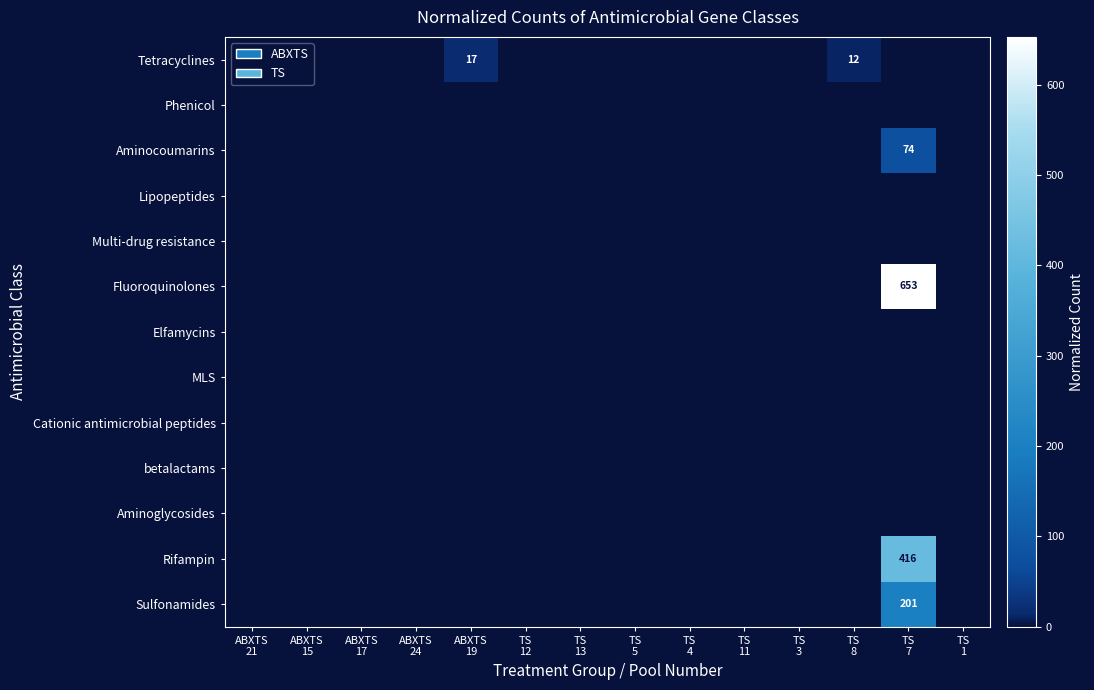

Which series has the largest total across all categories?

Fluoroquinolones